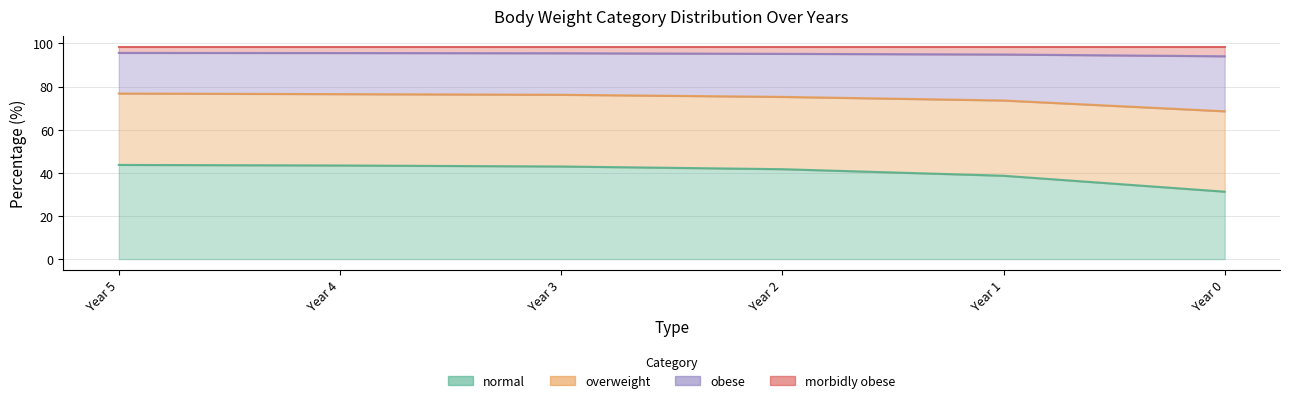

What is the value of the overweight point at the 4th from the left?

75.2